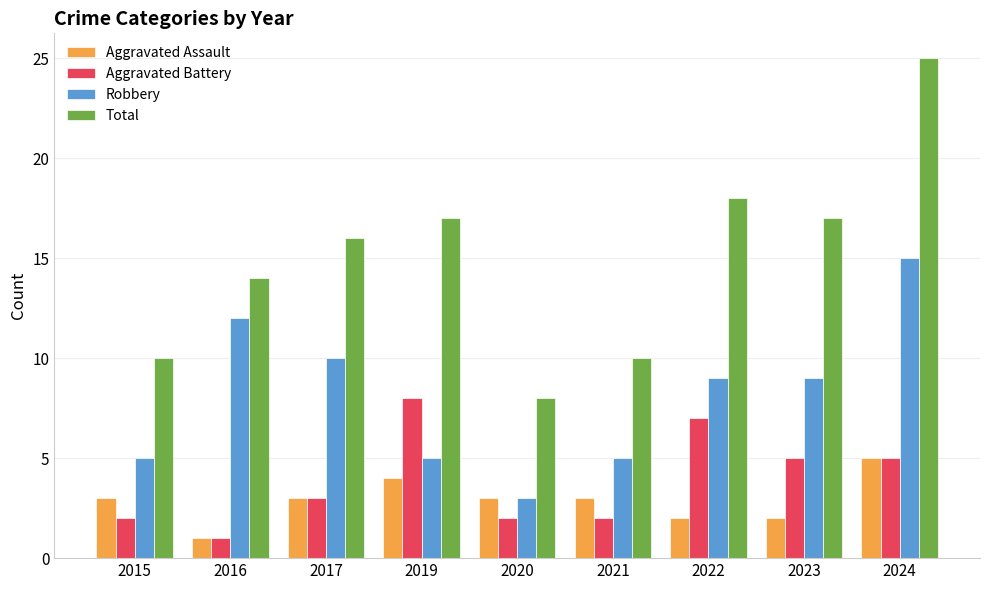

What is the sum of the Total values at 2017 and 2023?

33